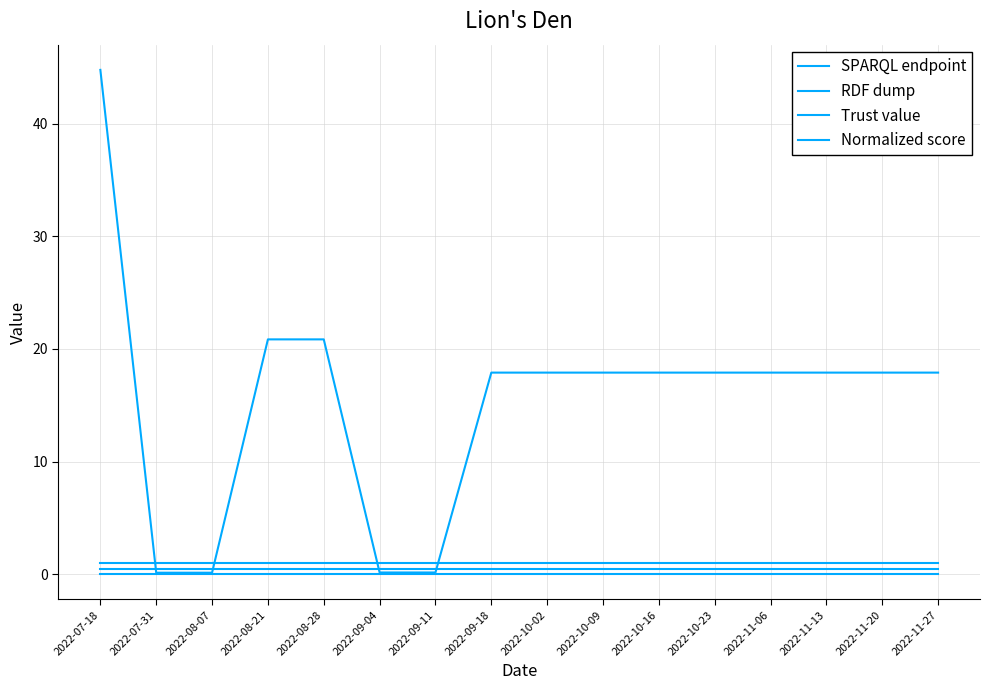

Is this an area chart (filled region under the line)?

No